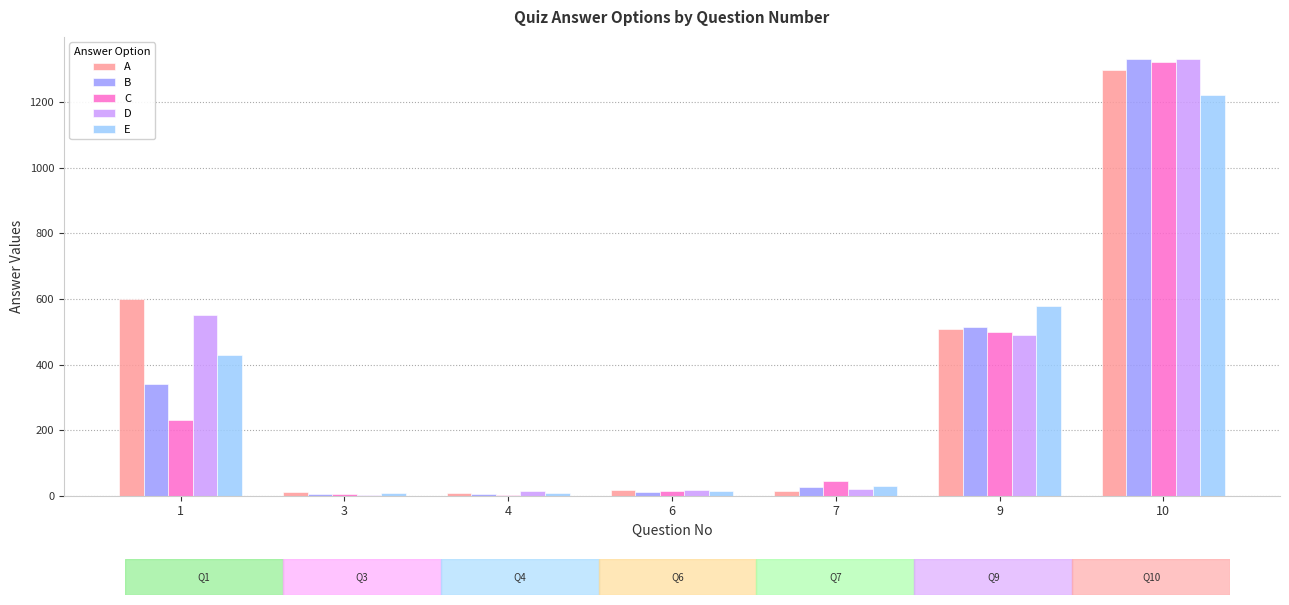

True or false: B has a value of 514 at 9.

True